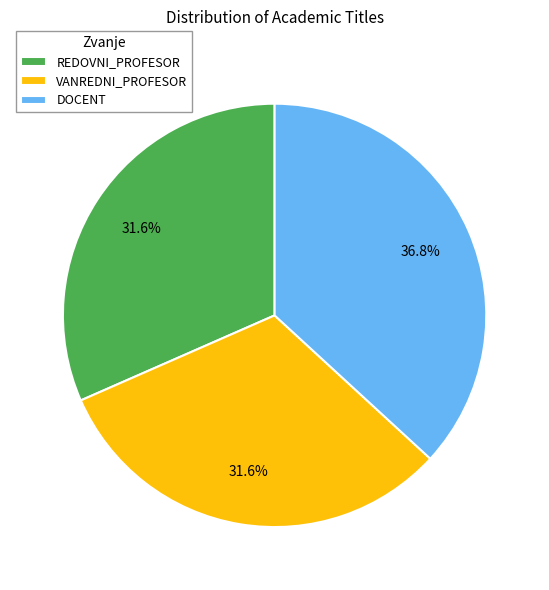

Is there any slice that represents more than half of the pie?

No